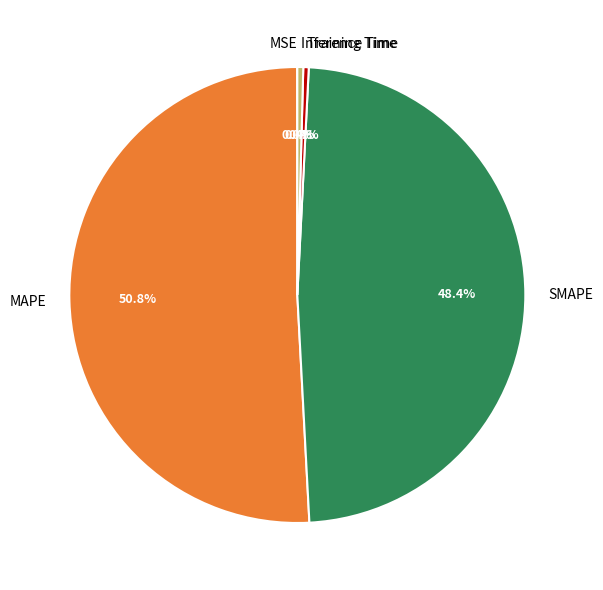

To the nearest percent, what is the difference between the SMAPE and MAPE slice percentages?

2%